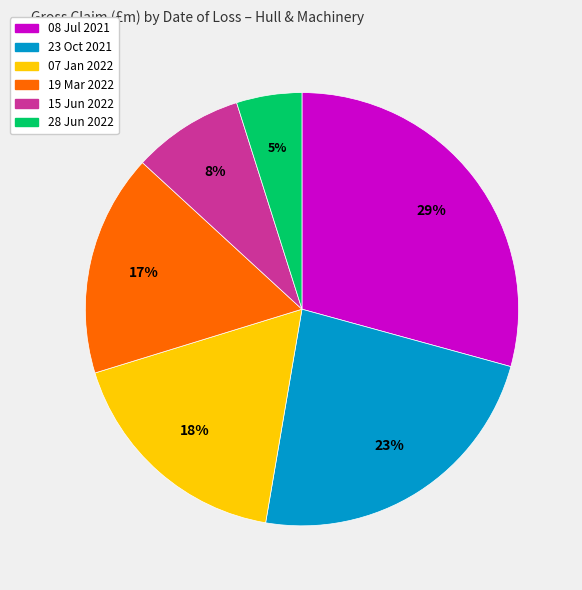

Does any single category account for the majority?

No